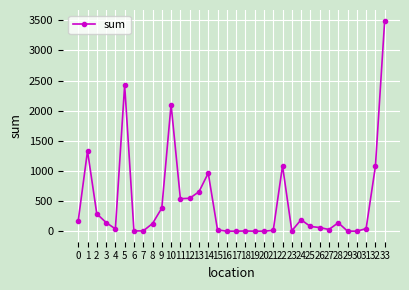

What is the greatest value displayed?

3496